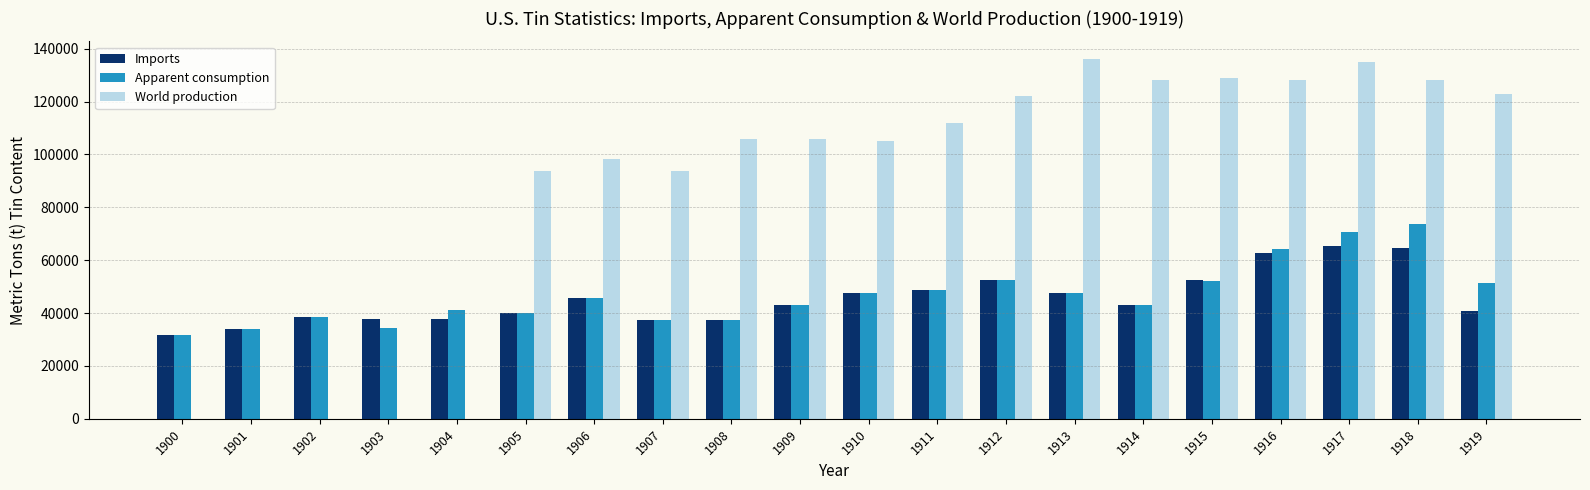

How many groups of bars are there?

20